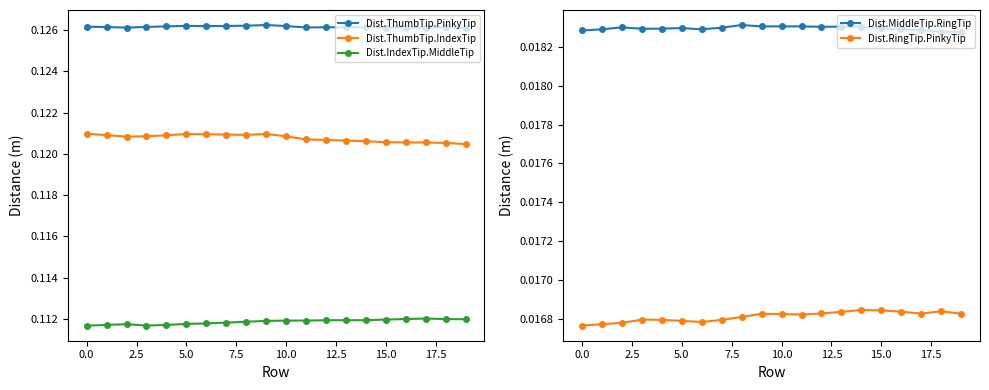

True or false: Dist.ThumbTip.PinkyTip and Dist.MiddleTip.RingTip cross at least once.

False